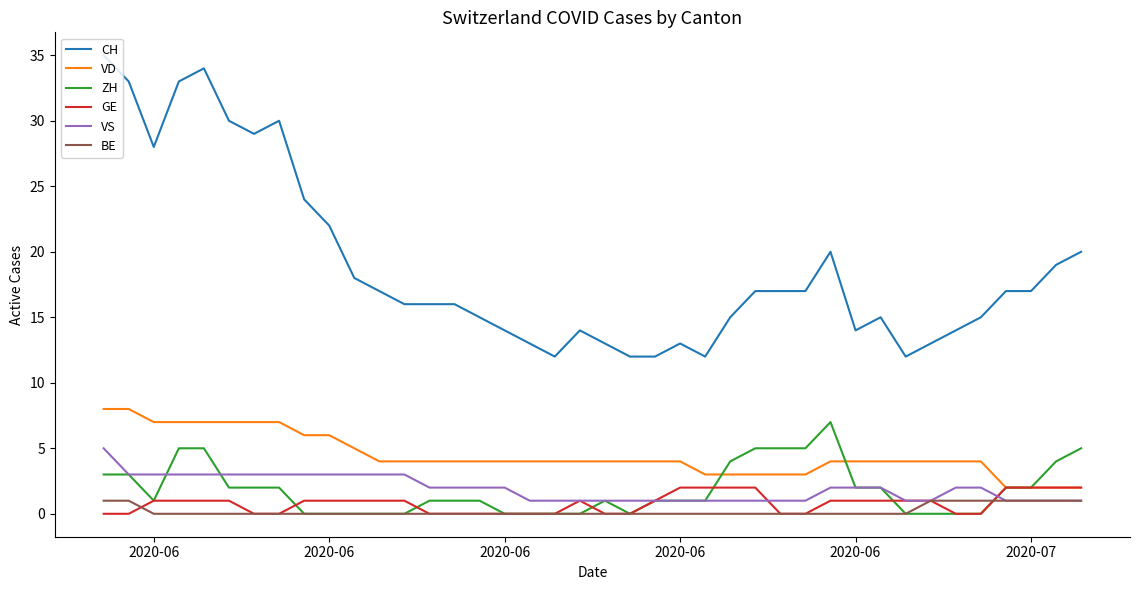

Which series has the largest total across all categories?

CH